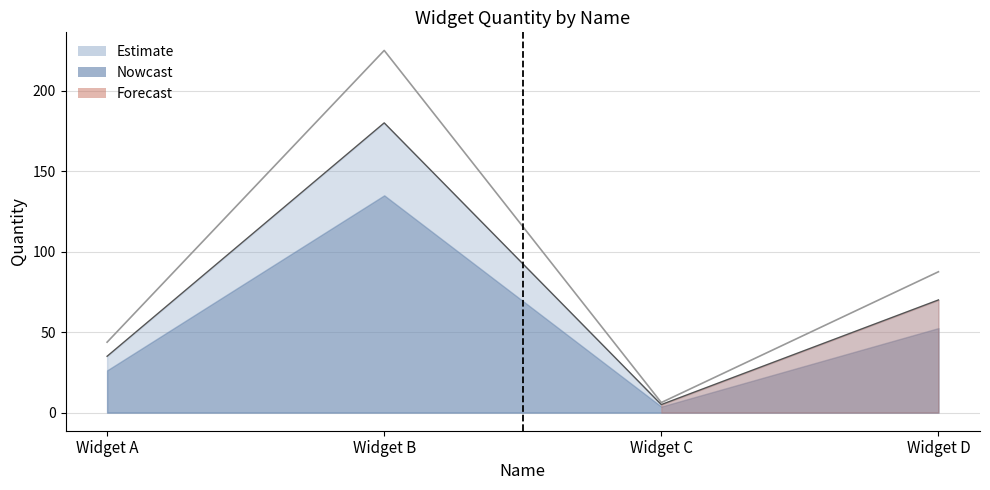

Which has a higher value, Widget C or Widget D?

Widget D